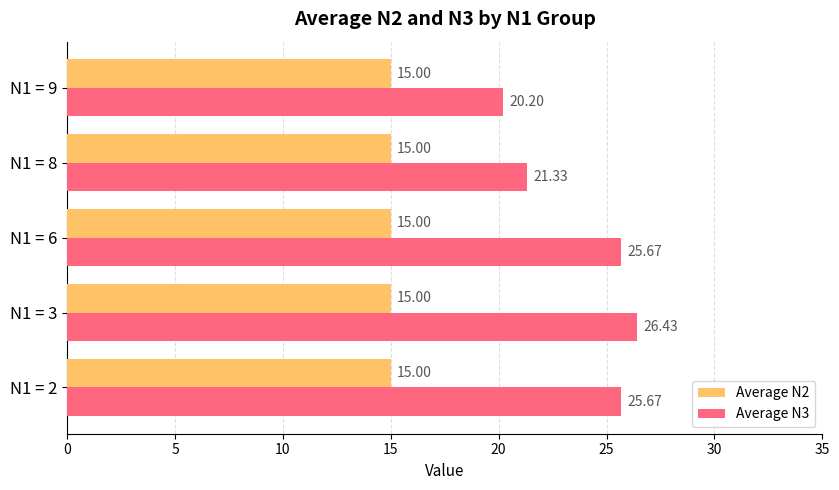

What is the sum of all Average N3 values?

119.3